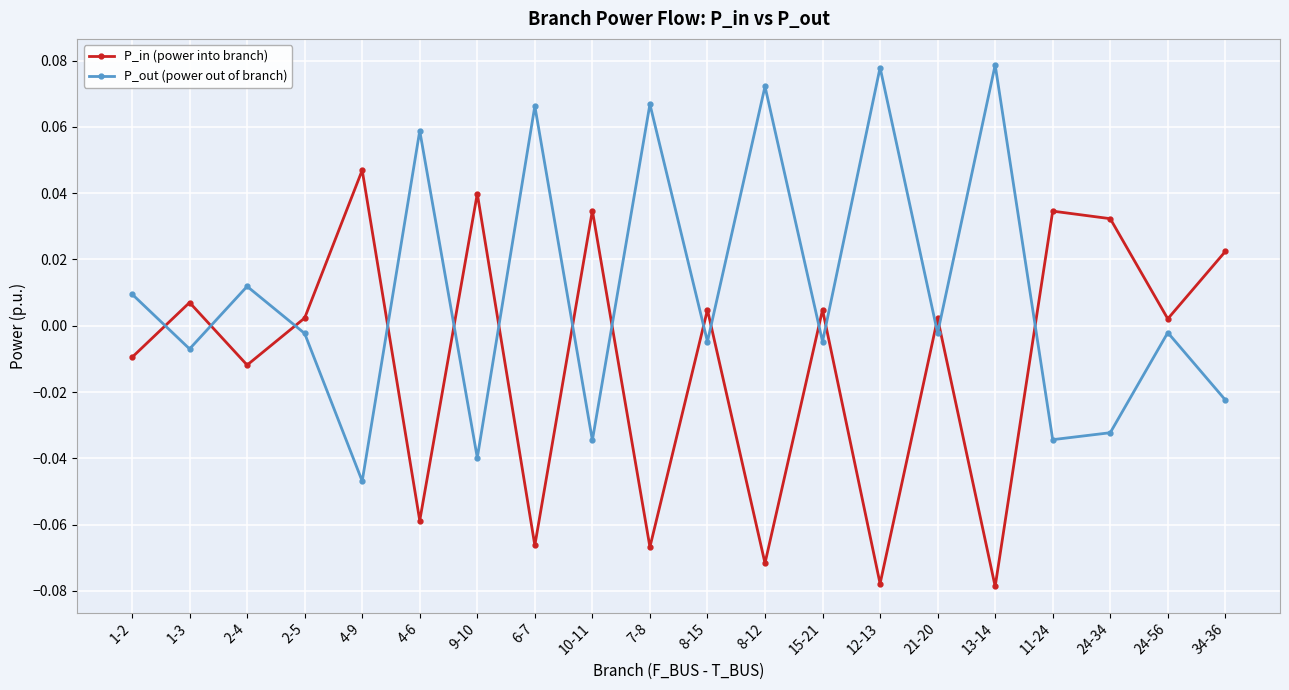

Which series has the largest total across all categories?

P_out (power out of branch)